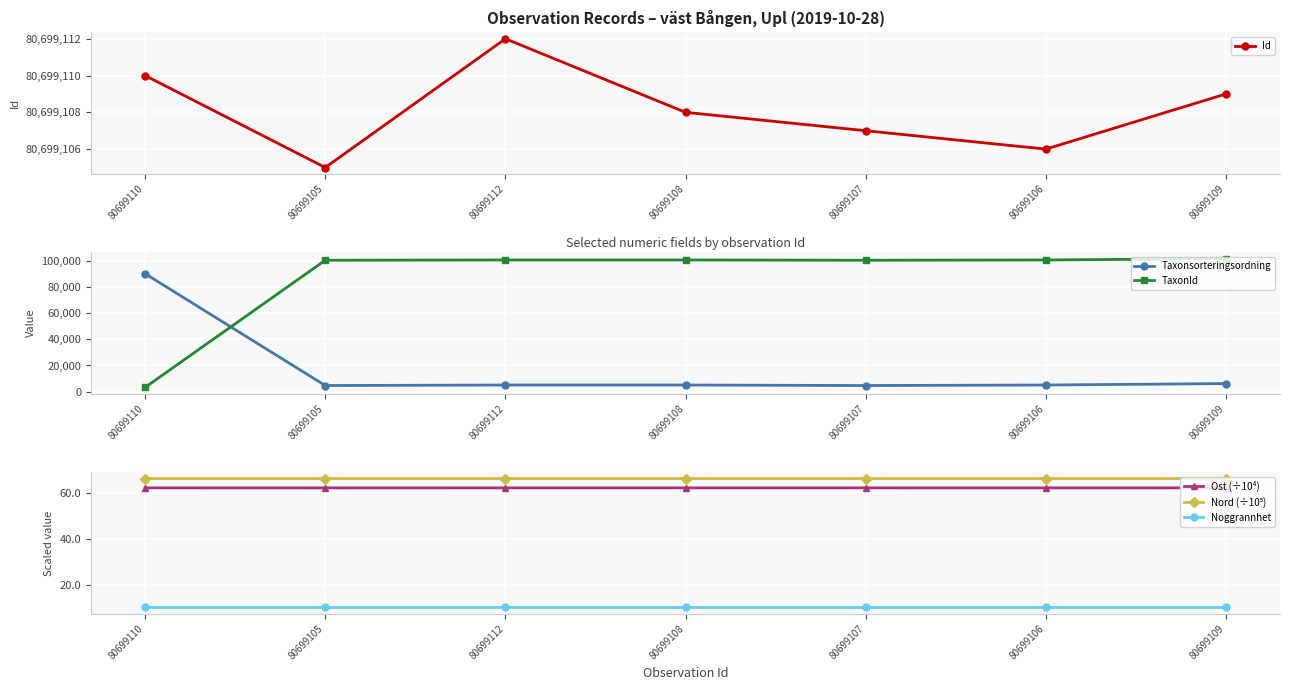

What is the minimum value for Ost (÷10⁴)?

62.5